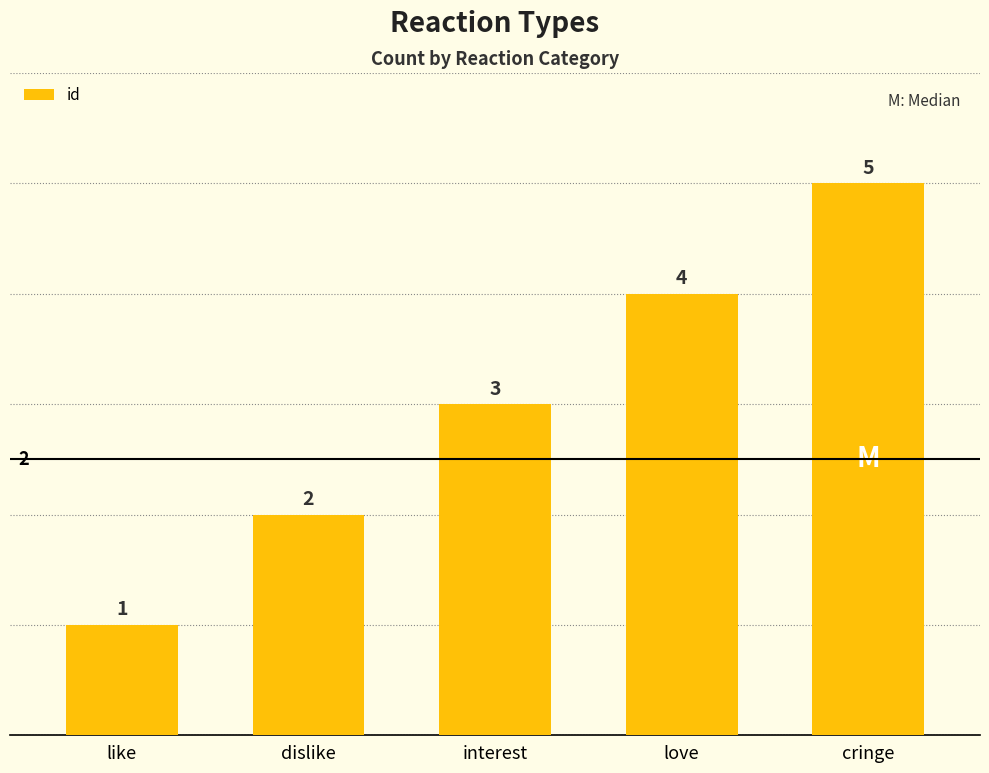

What is the sum of all values?

15